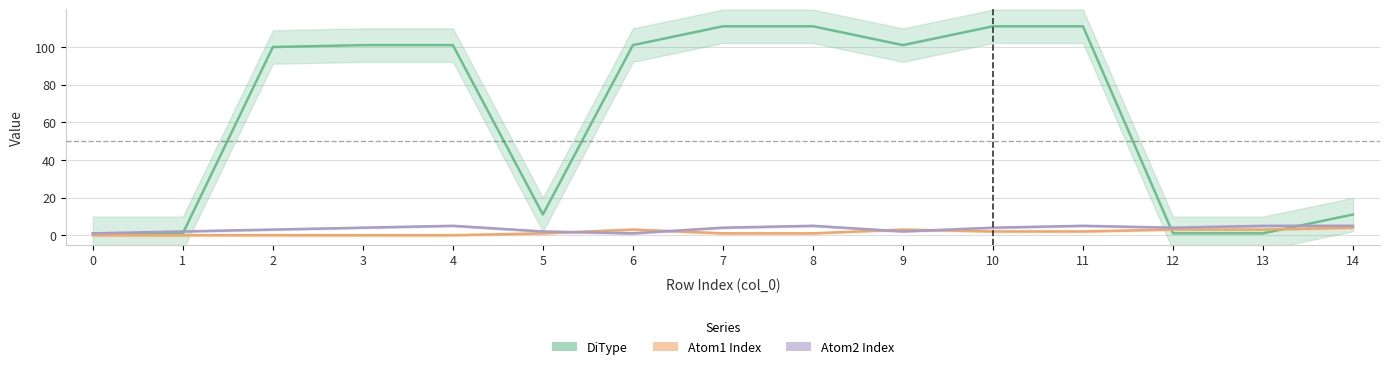

Between 4 and 9, which is larger?

4